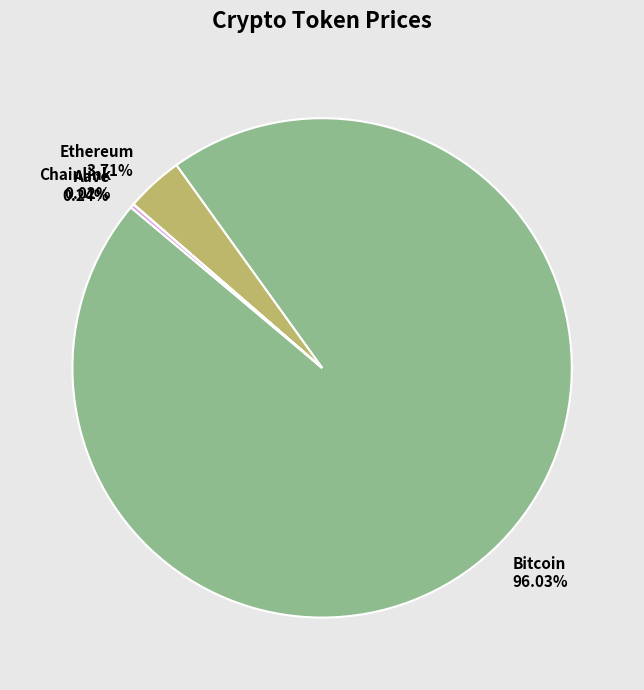

Between Ethereum 3.71% and Bitcoin 96.03%, which is larger?

Bitcoin 96.03%